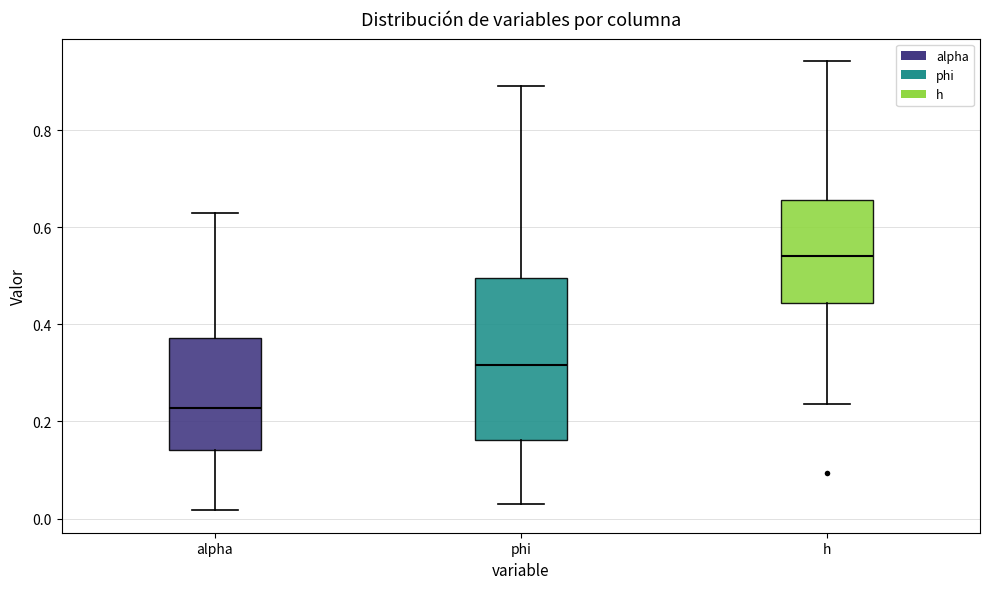

Reading left to right, transcribe this box plot: for each box, give where its median line is, the range the box spans, and where its two whiskers end, as read against the y-axis. The values are not printed on the chart, so give them approximately, as read against the axis.

alpha: median 0.22, box 0.14 to 0.38, whiskers 0.02 to 0.62
phi: median 0.32, box 0.16 to 0.50, whiskers 0.04 to 0.90
h: median 0.54, box 0.44 to 0.66, whiskers 0.24 to 0.94